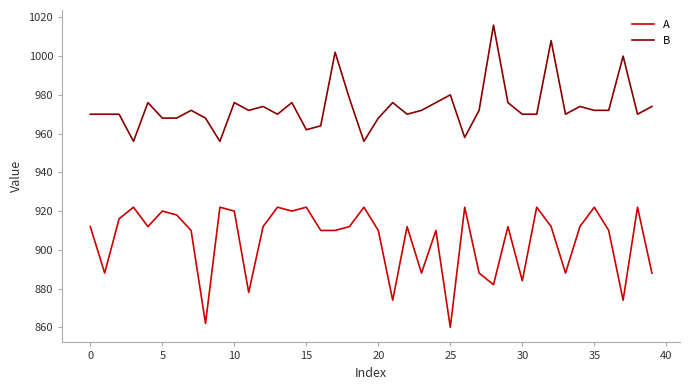

Rank the series by their average value, from highest to lowest.

B, A